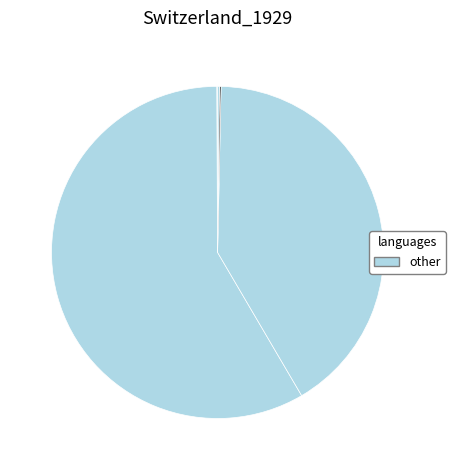

How many slices are in this pie chart?

5